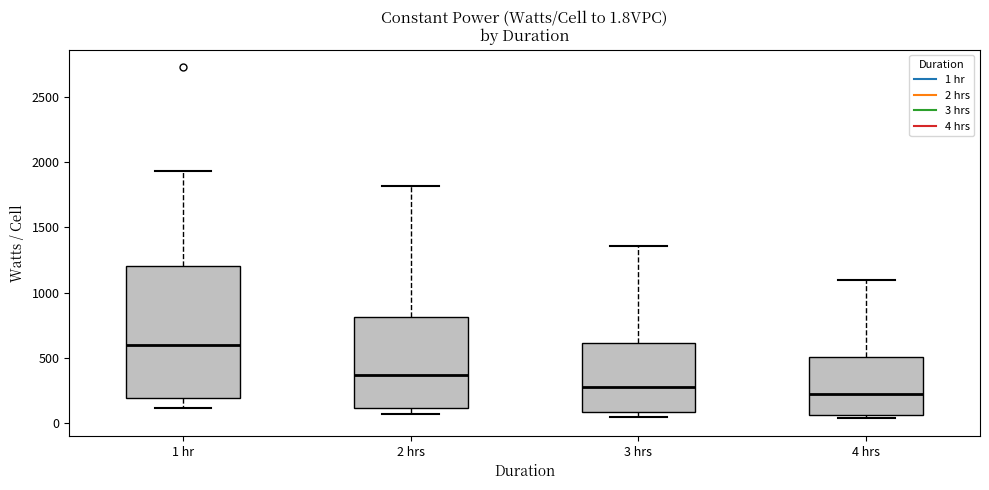

Comparing the boxes themselves (not the whiskers), which one is the tallest?

1 hr